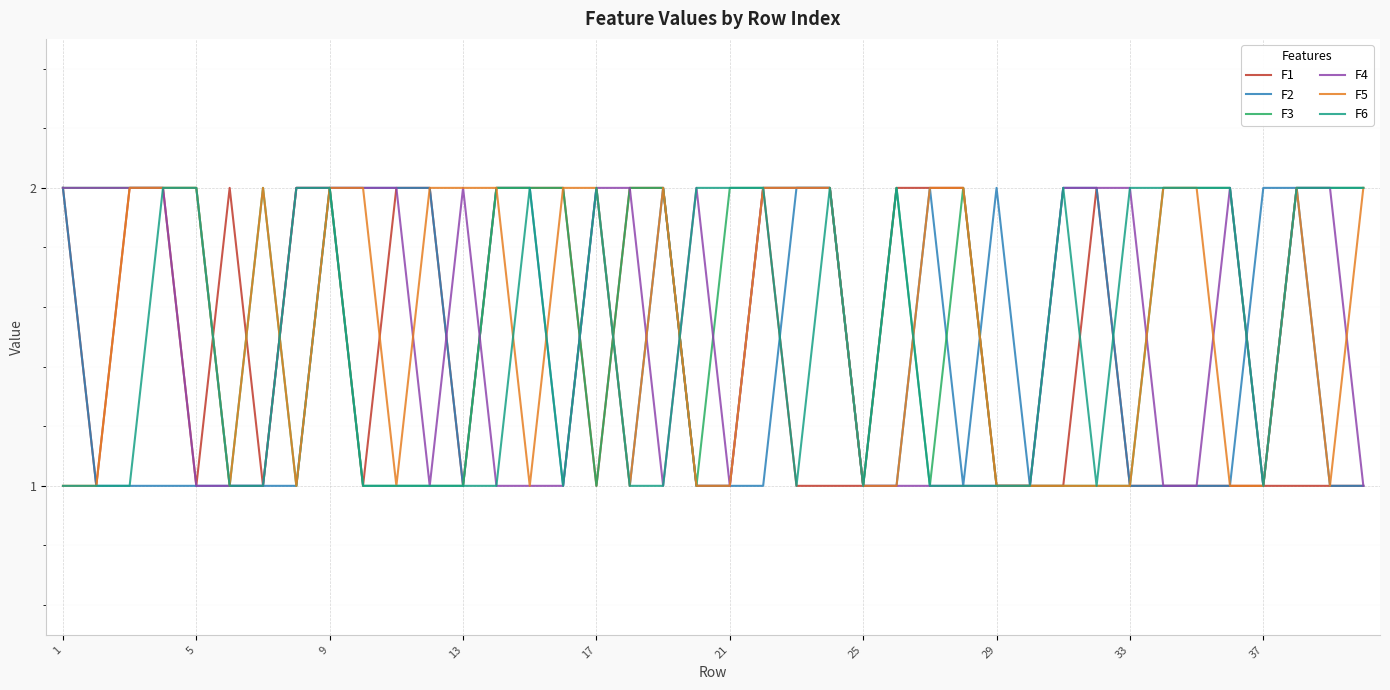

At which category is the sum across all series the highest?

9